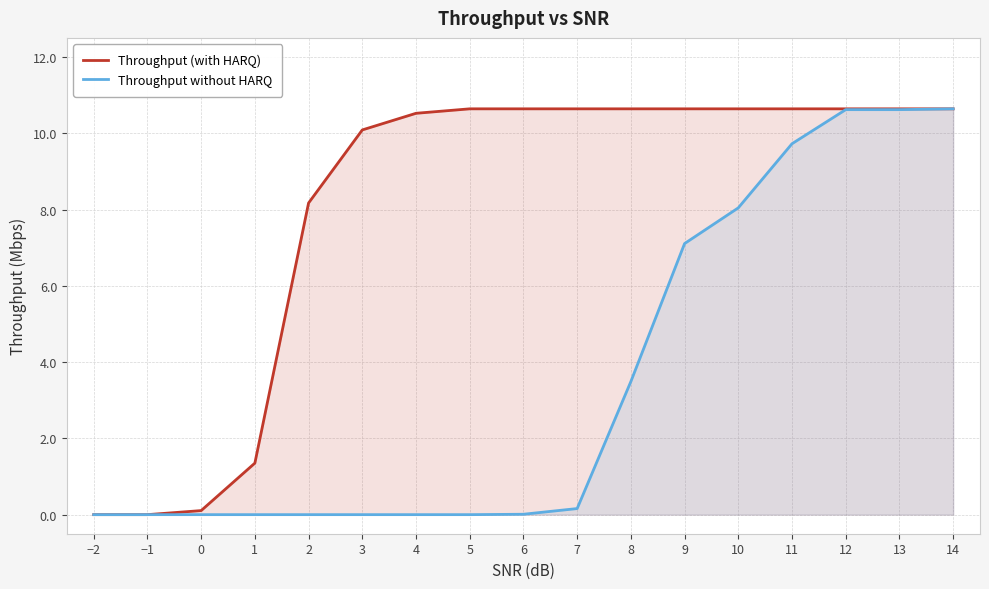

The Throughput without HARQ series shows 3.5 at 8. True or false?

True